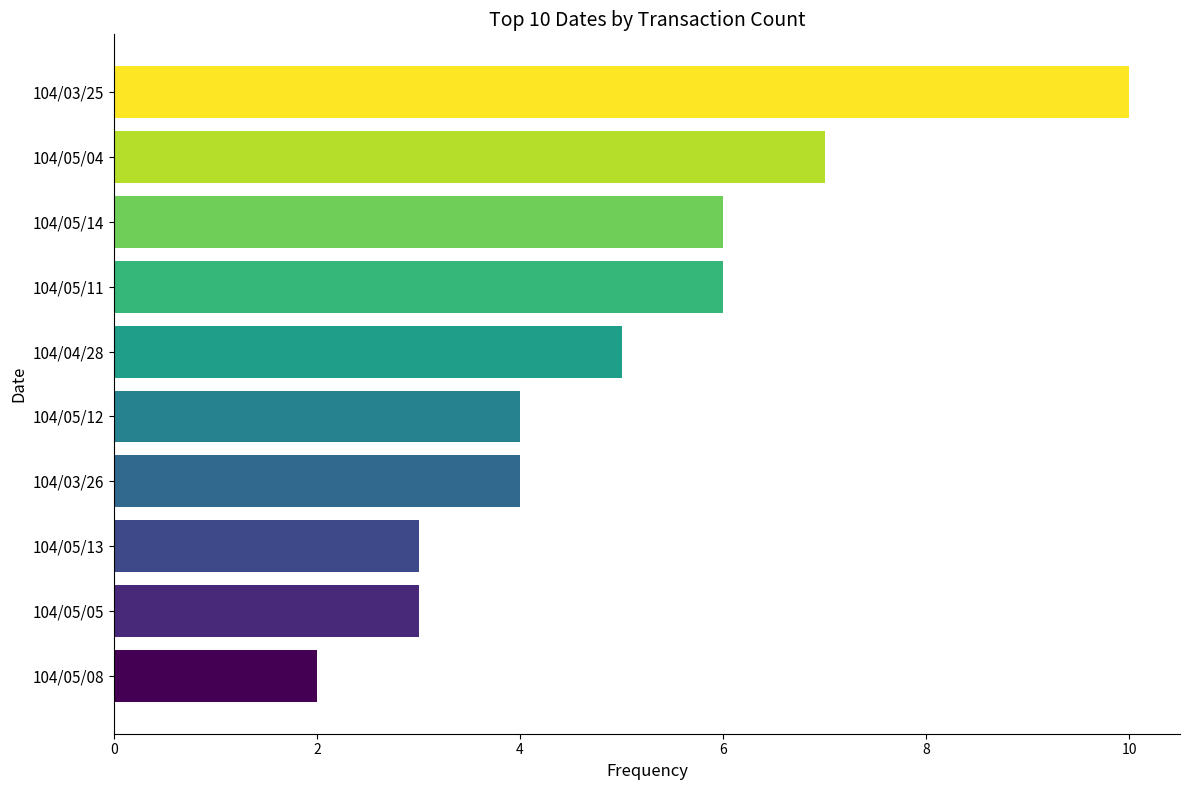

What is the change in value from 104/05/04 to 104/03/25?

+3